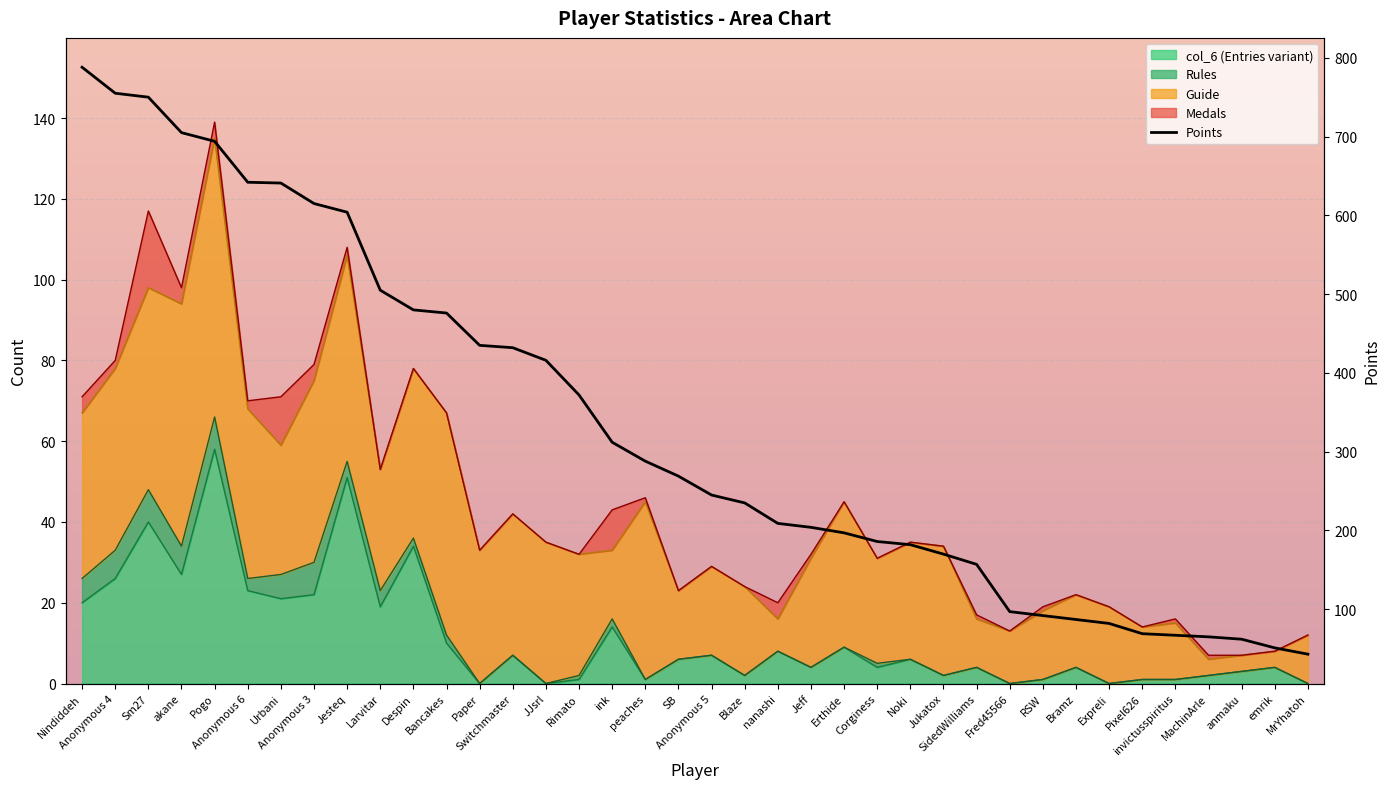

Reading left to right, extract all data points from this chart.

788	755	750	705	694	642	641	615	604	505	480	476	435	432	416	372	312	288	269	245	235	209	204	197	186	182	170	157	97	92	87	82	69	67	65	62	51	43